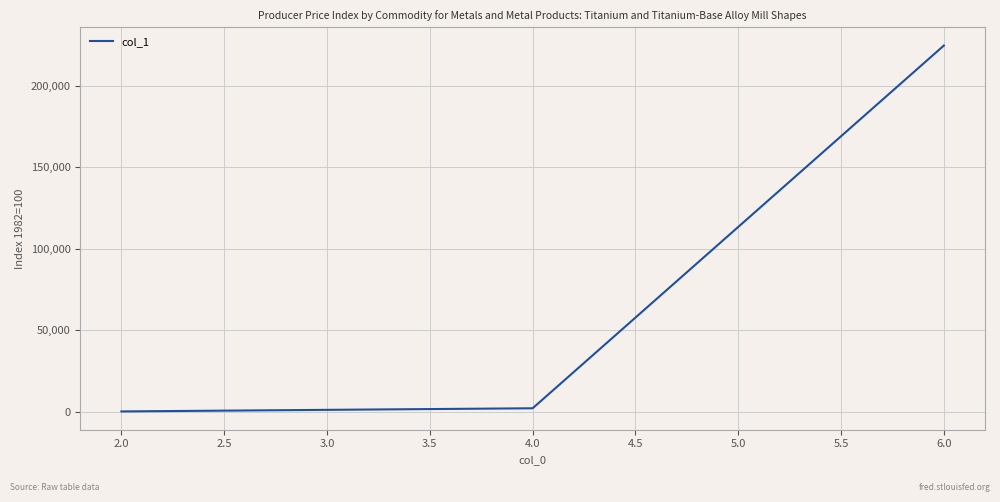

At which category does the chart reach its peak across all series?

6.0